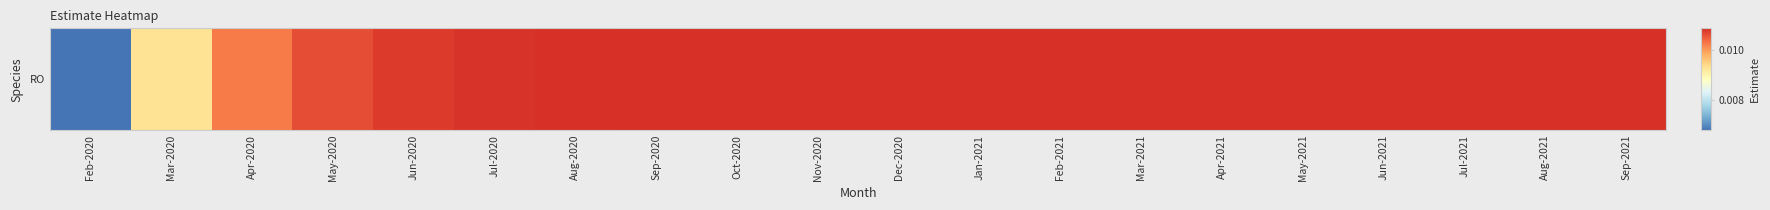

The value at Mar-2021 is 0.0. True or false?

False